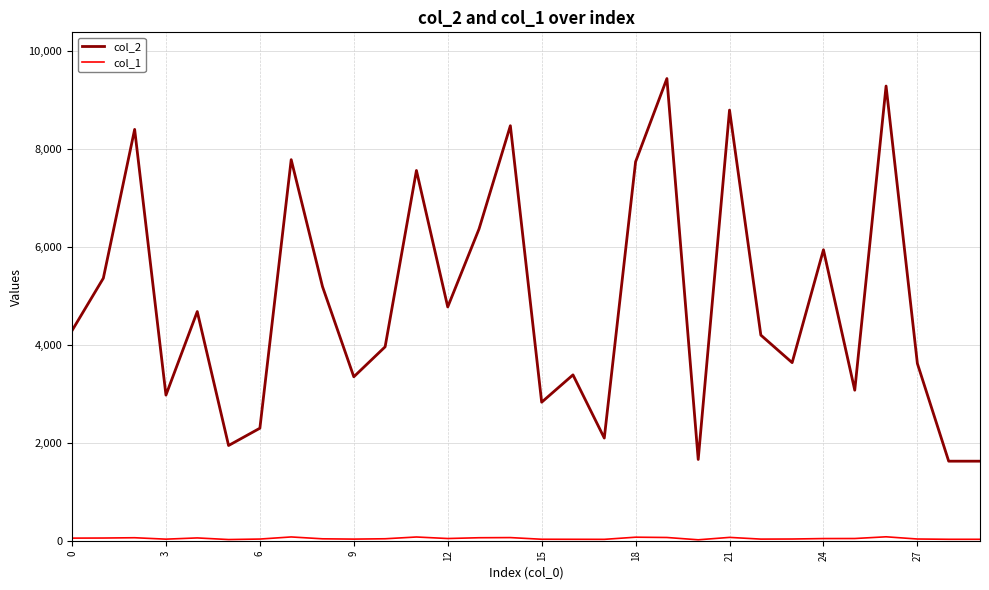

Which series has the widest spread of values?

col_2